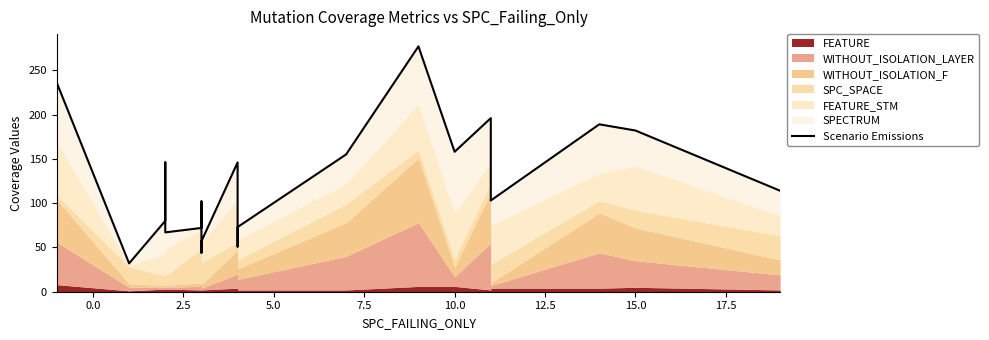

True or false: the data has more than 2 interior local peaks.

True